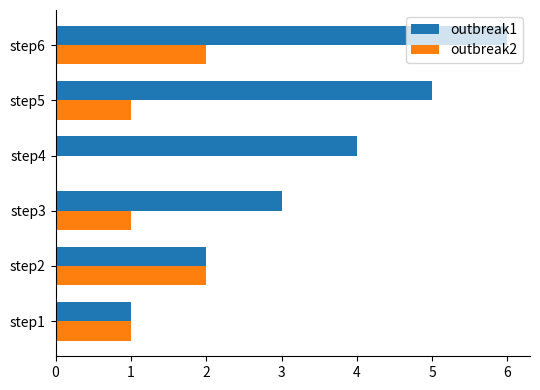

Is the value of outbreak1 at step6 greater than the value of outbreak2 at step4?

Yes